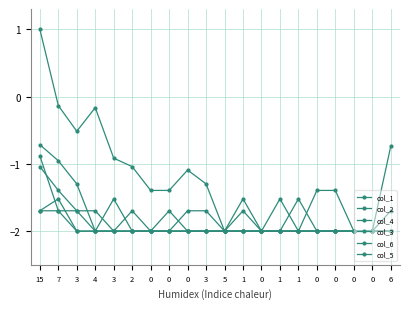

What is the minimum value for col_1?

-2.0